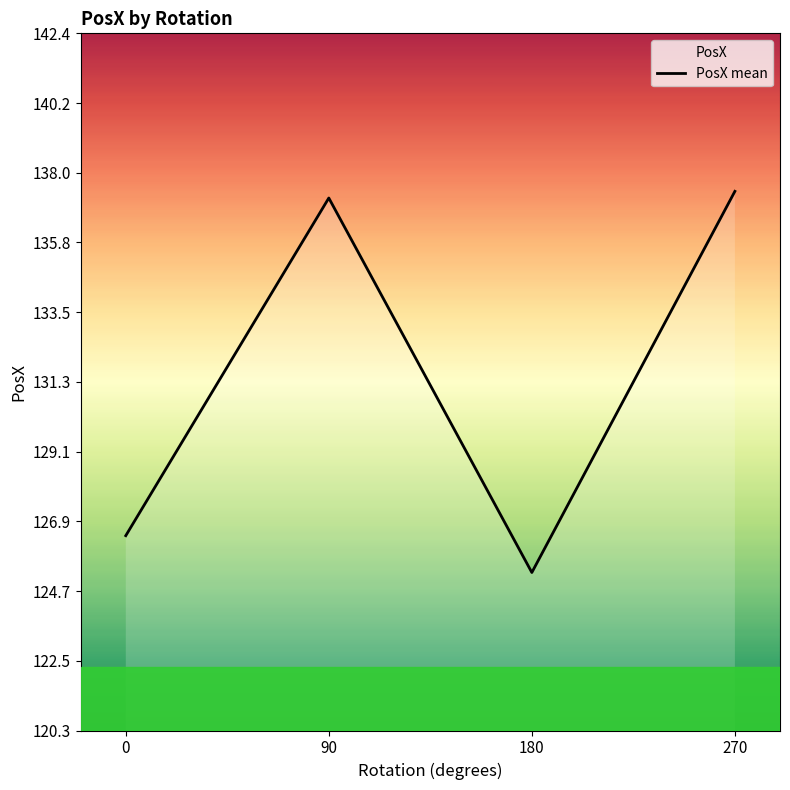

Where is the first local maximum?

90